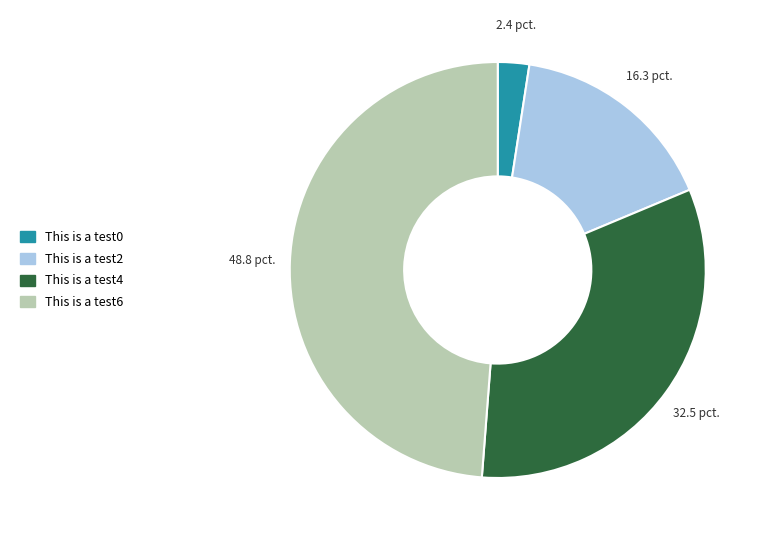

Is there a majority slice in this chart?

No